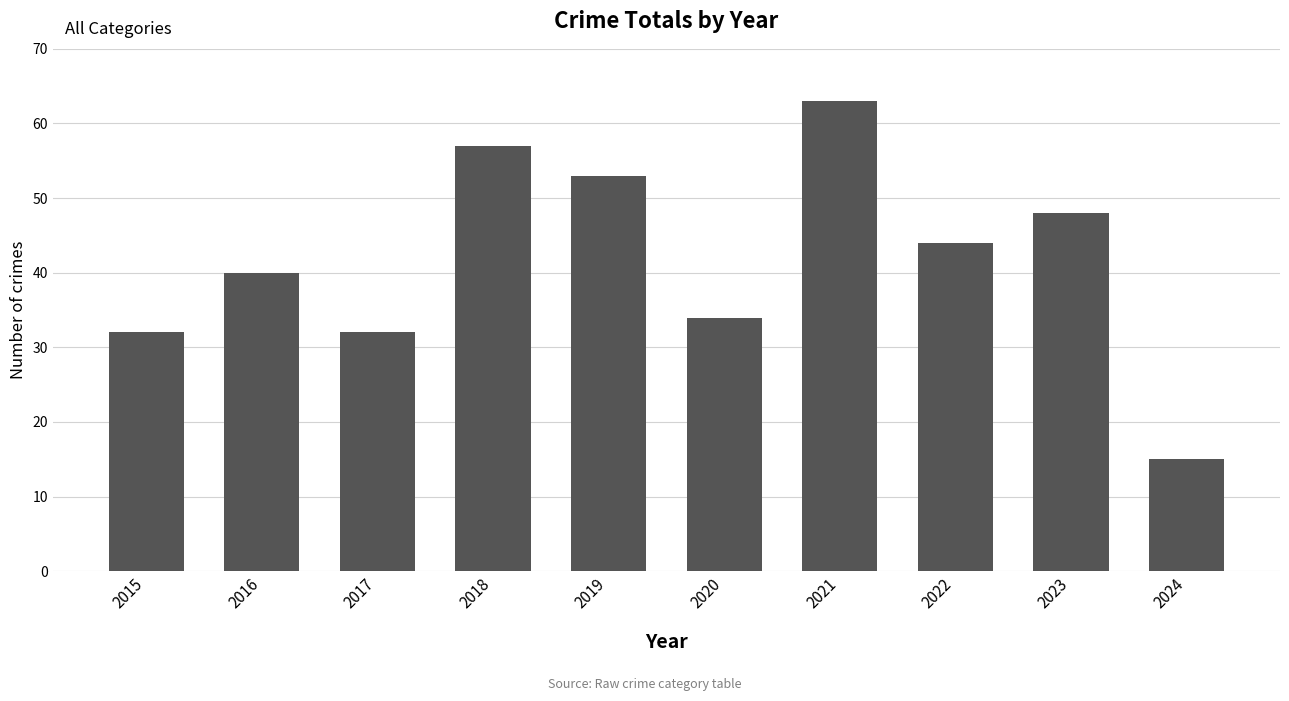

What is the difference between the second highest and second lowest values?

25